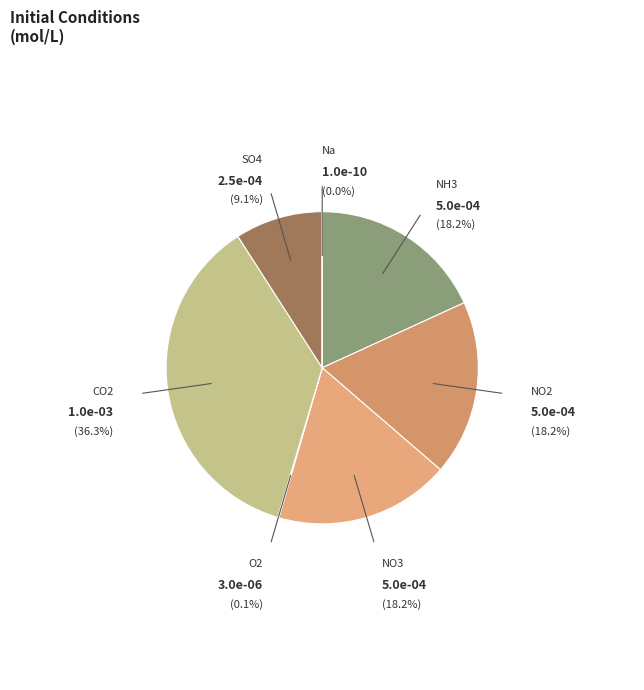

Rank the categories by value from highest to lowest.

CO2, NH3, NO2, NO3, SO4, O2, Na